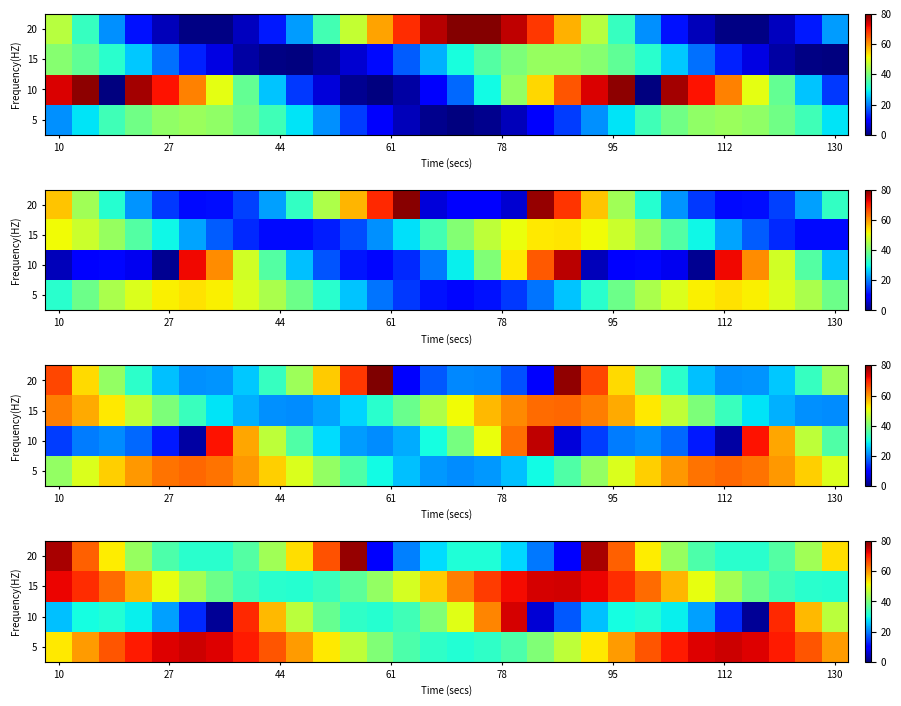

What is the difference between the second highest and minimum values in the 15 series?

42.4